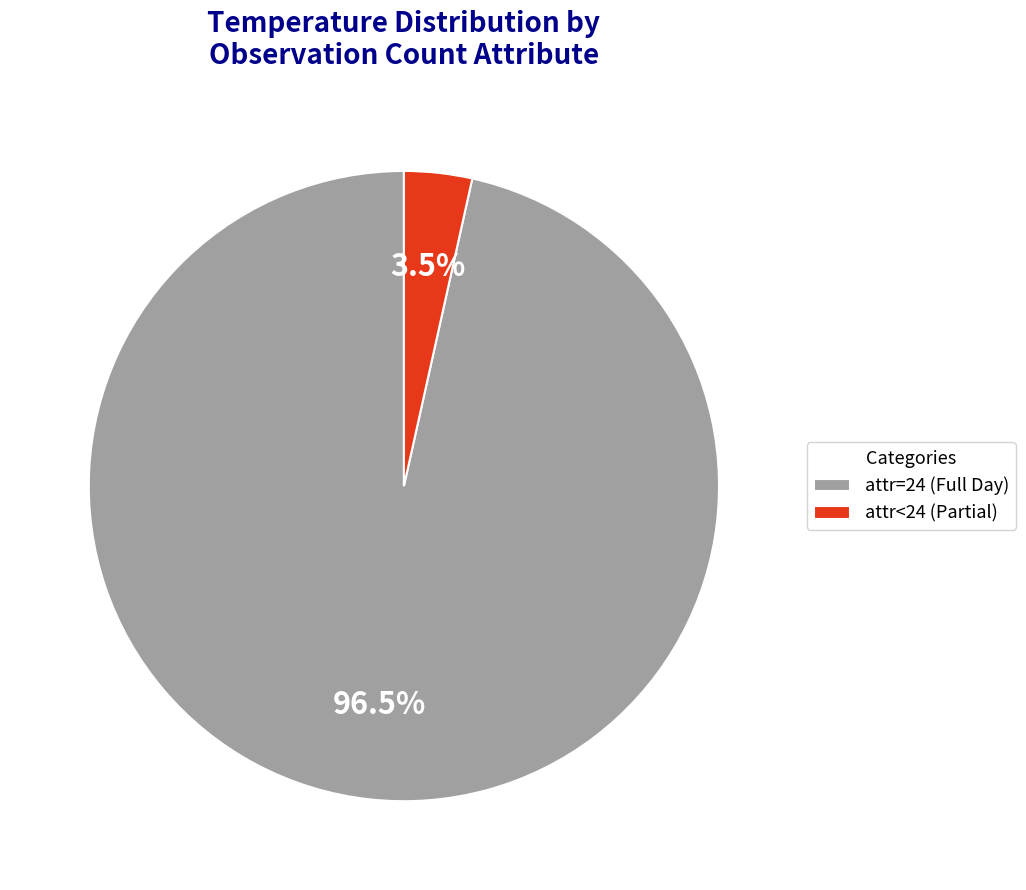

Which has a higher value, attr=24 (Full Day) or attr<24 (Partial)?

attr=24 (Full Day)